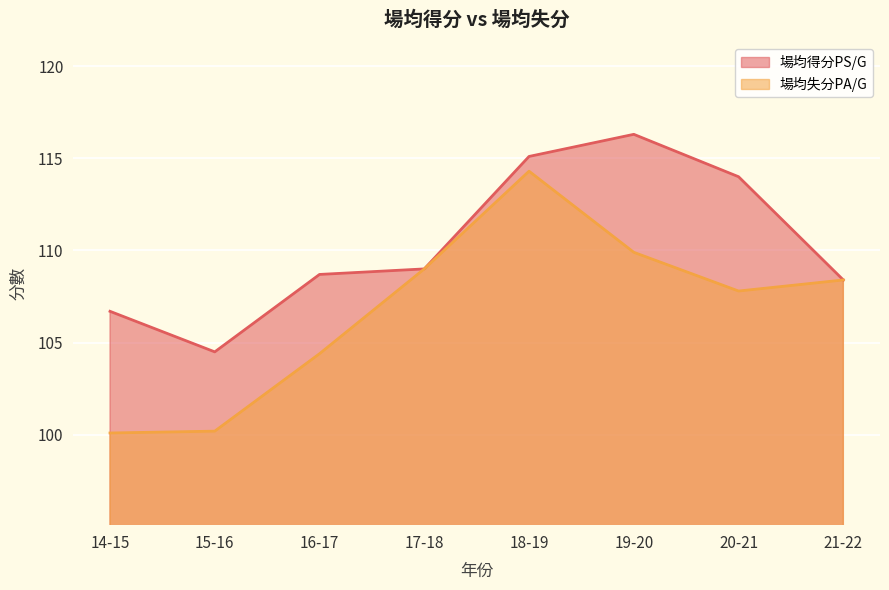

What is the label of the 8th point from the left?

21-22